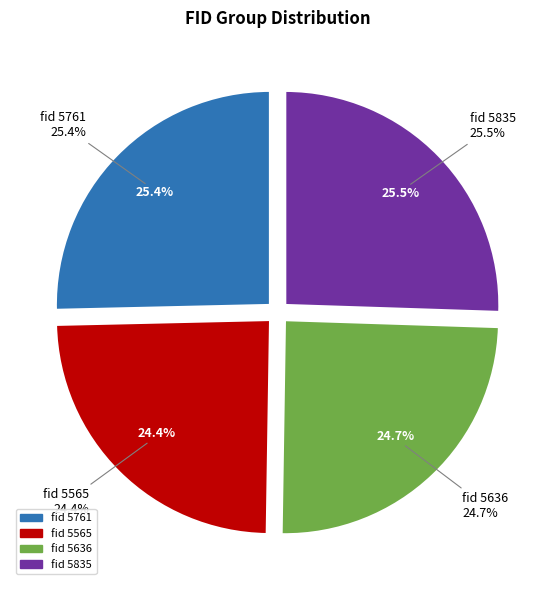

How many slices are in this pie chart?

4